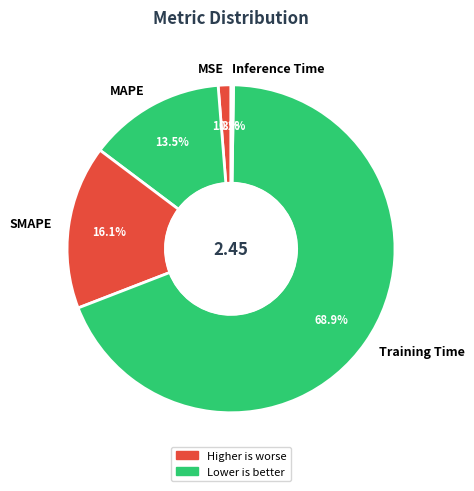

True or false: Training Time accounts for 69% of the total.

True